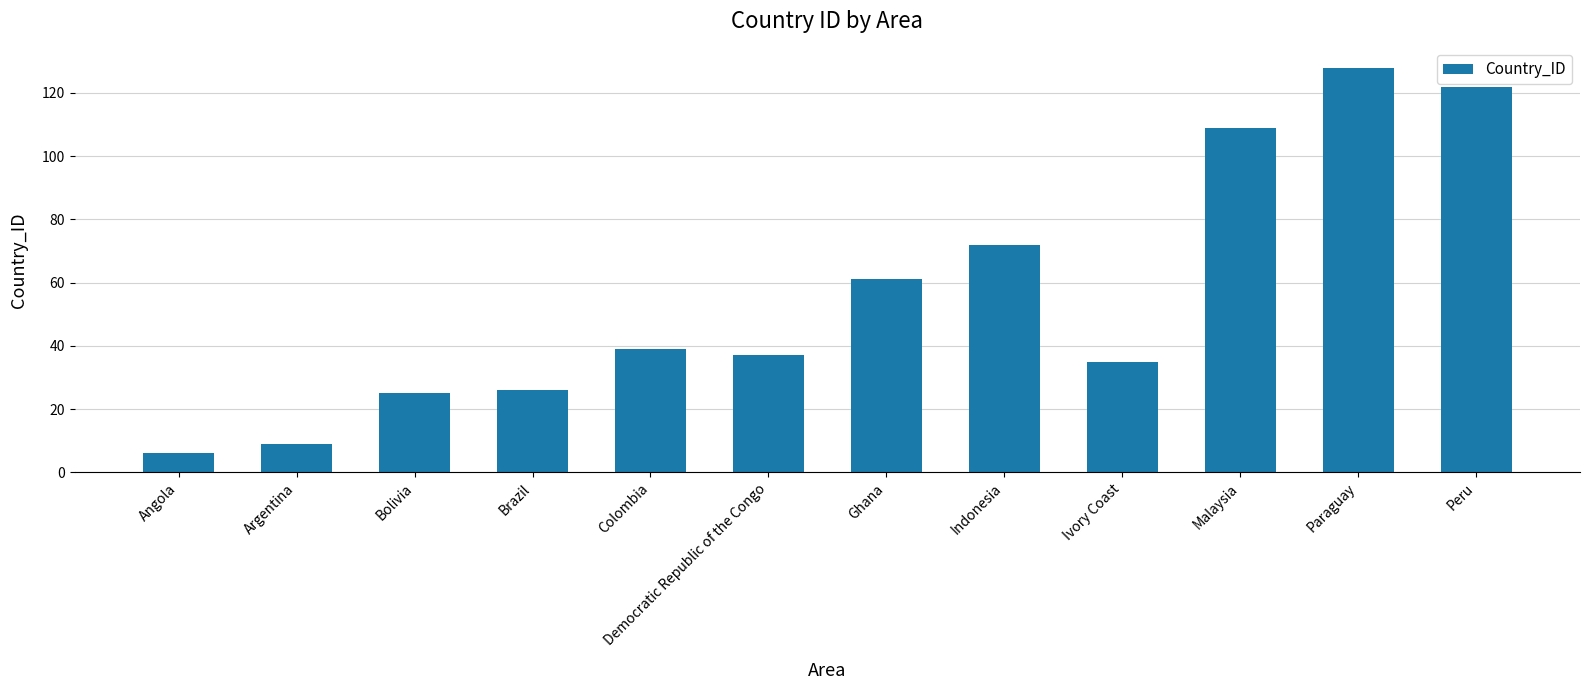

Reading left to right, extract all data points from this chart.

6	9	25	26	39	37	61	72	35	109	128	122